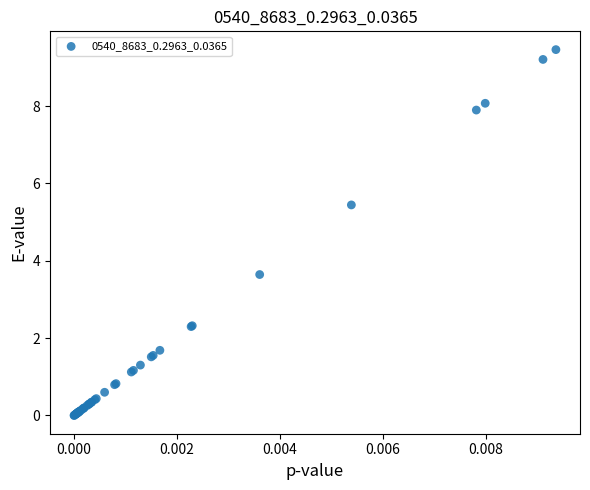

What Y value in the scatter plot is closest to 4?

3.6